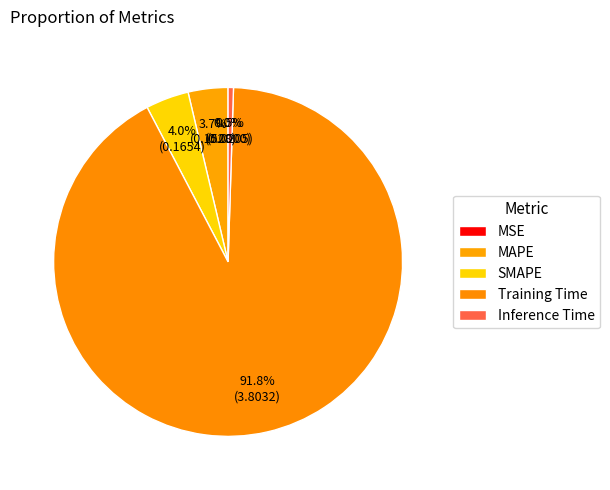

Rank the categories by value from highest to lowest.

Training Time, SMAPE, MAPE, Inference Time, MSE